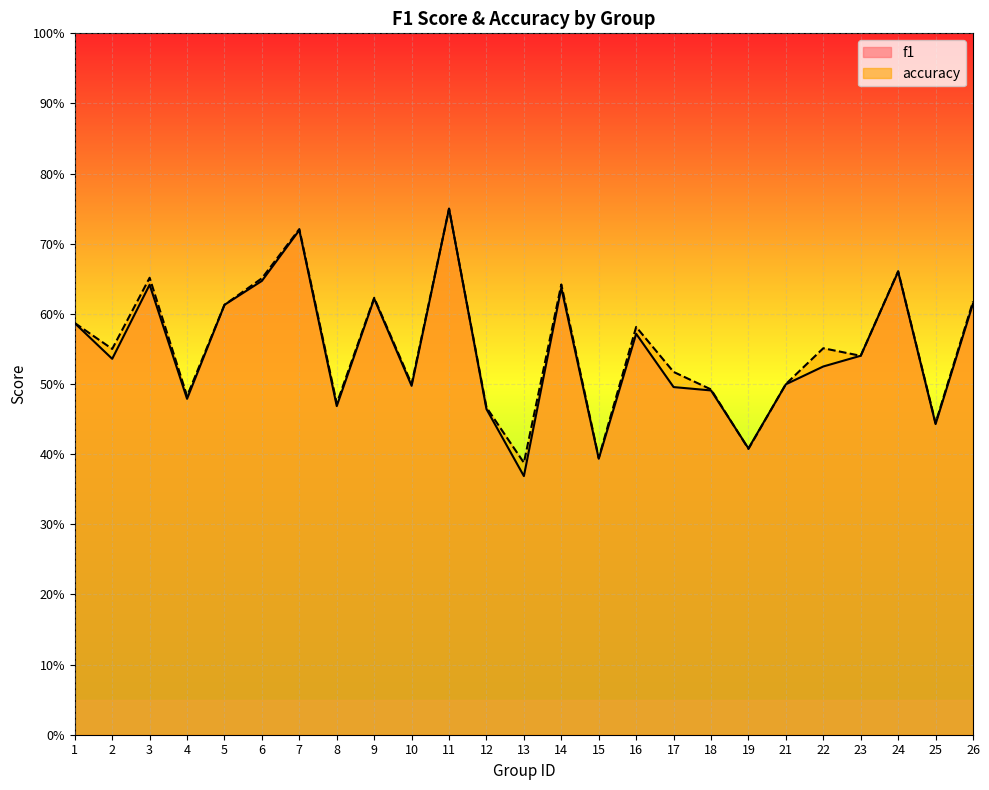

Reading left to right, what are all the values shown in this chart?

f1: 1=0.6	2=0.5	3=0.6	4=0.5	5=0.6	6=0.6	7=0.7	8=0.5	9=0.6	10=0.5	11=0.8	12=0.5	13=0.4	14=0.6	15=0.4	16=0.6	17=0.5	18=0.5	19=0.4	21=0.5	22=0.5	23=0.5	24=0.7	25=0.4	26=0.6
accuracy: 1=0.6	2=0.6	3=0.7	4=0.5	5=0.6	6=0.7	7=0.7	8=0.5	9=0.6	10=0.5	11=0.8	12=0.5	13=0.4	14=0.6	15=0.4	16=0.6	17=0.5	18=0.5	19=0.4	21=0.5	22=0.6	23=0.5	24=0.7	25=0.4	26=0.6